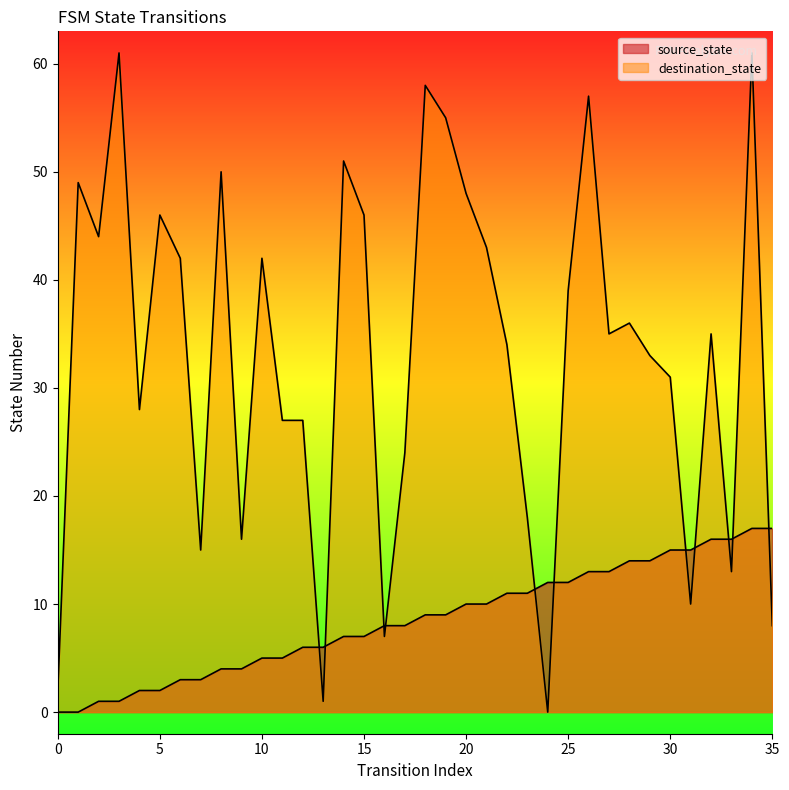

Is it true that source_state equals 10 at 21?

True